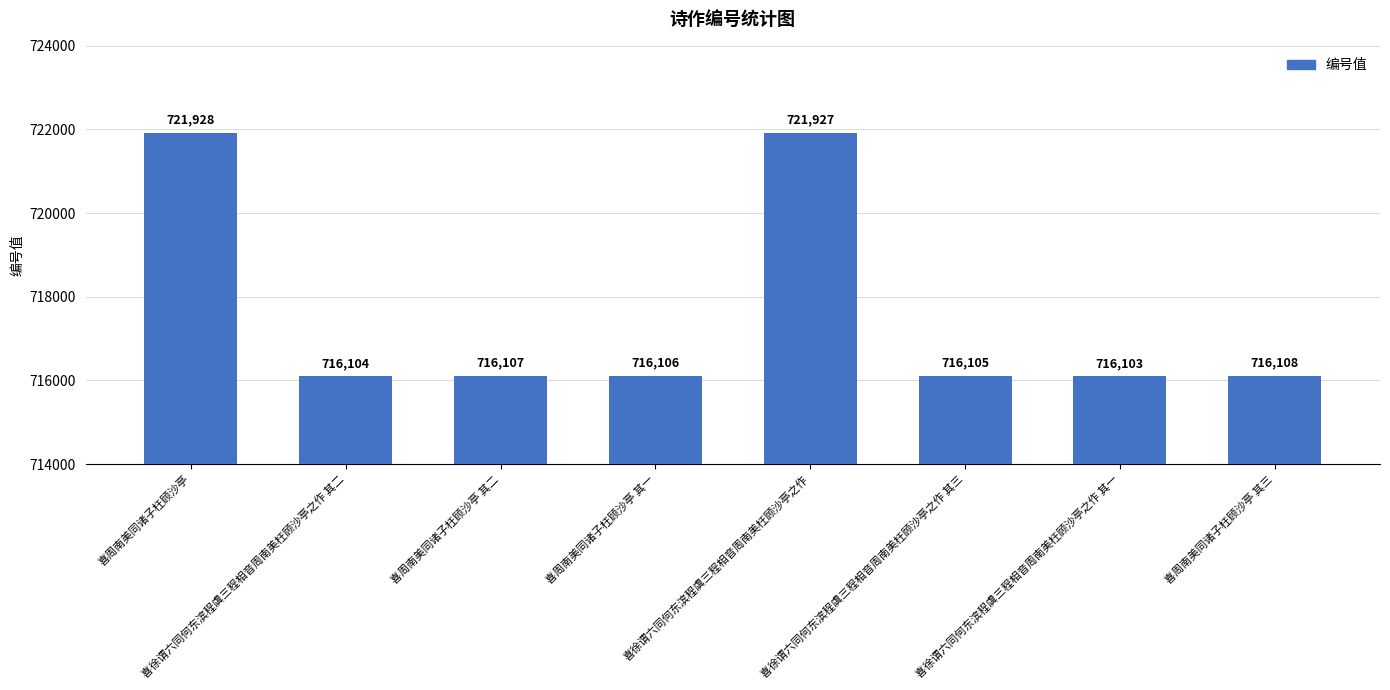

Does the chart contain any negative values?

No